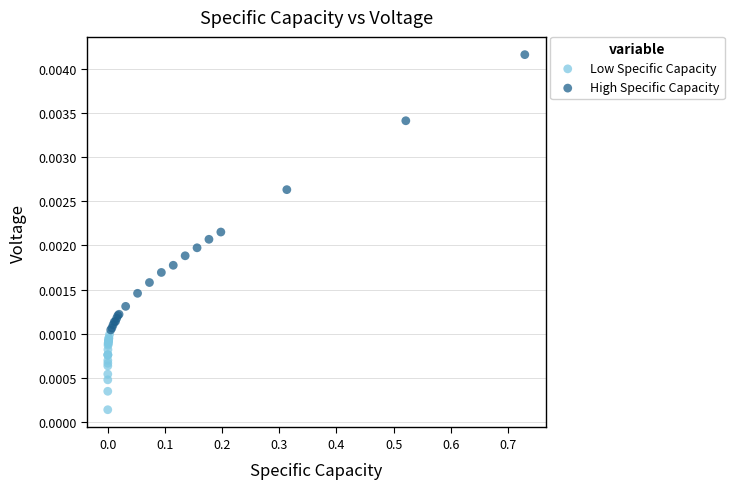

Which series has the widest spread of Y values?

High Specific Capacity